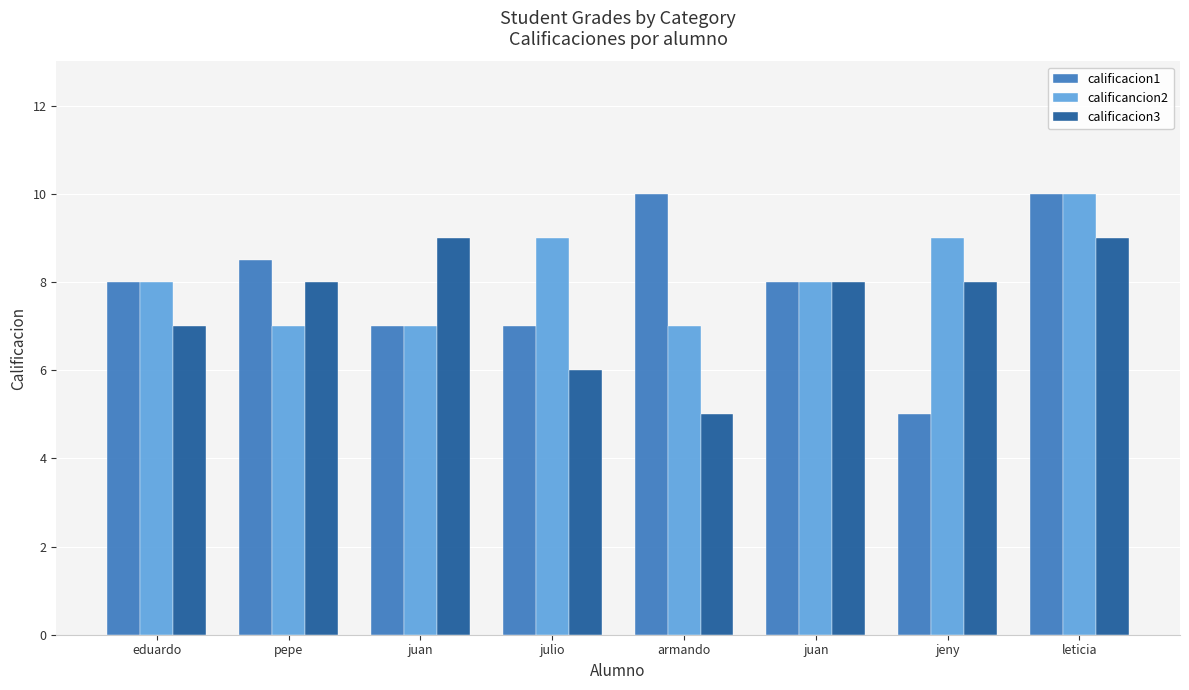

Does the chart contain any negative values?

No